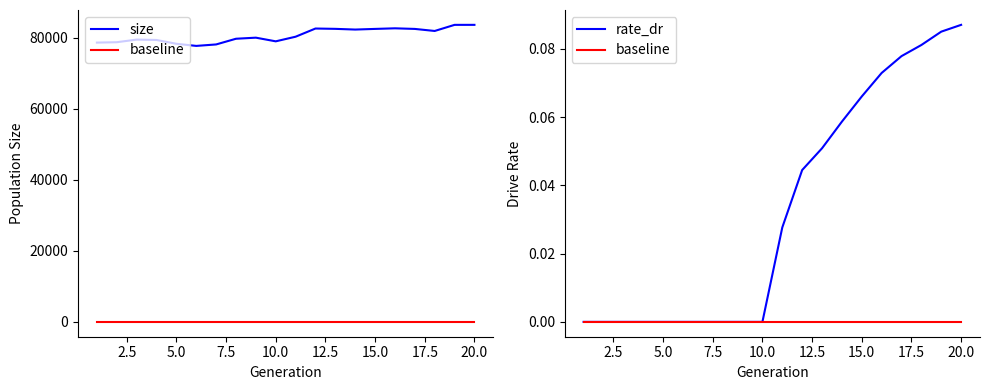

True or false: size and baseline cross at least once.

False